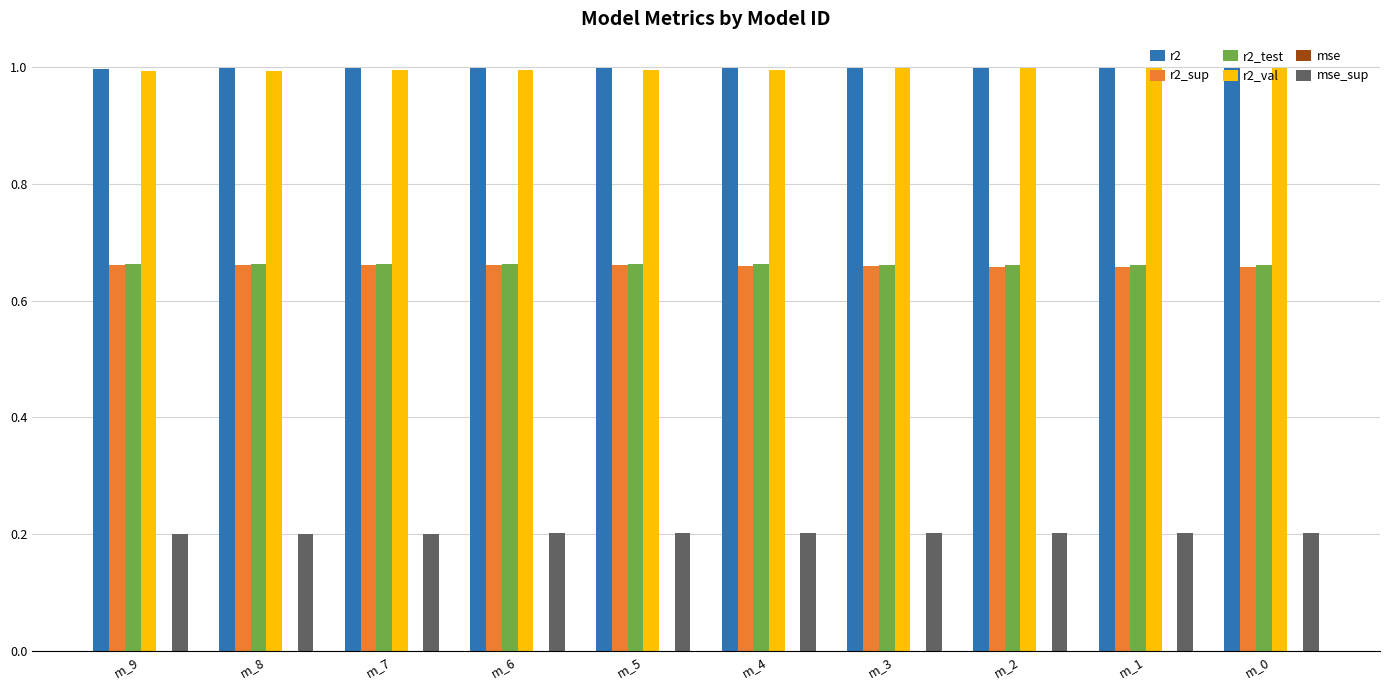

The value of r2 at m_7 is 1.0. True or false?

True